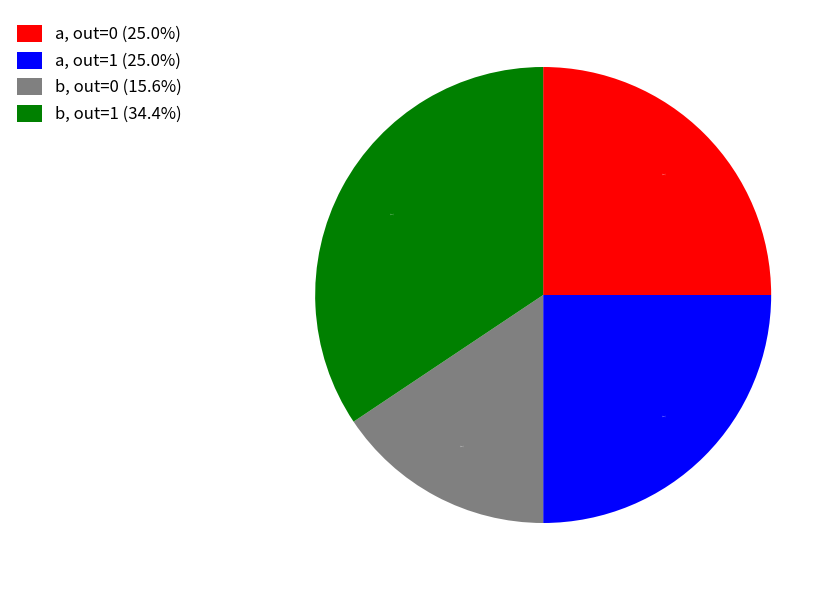

Which slice is the smallest?

b, out=0 (15.6%)